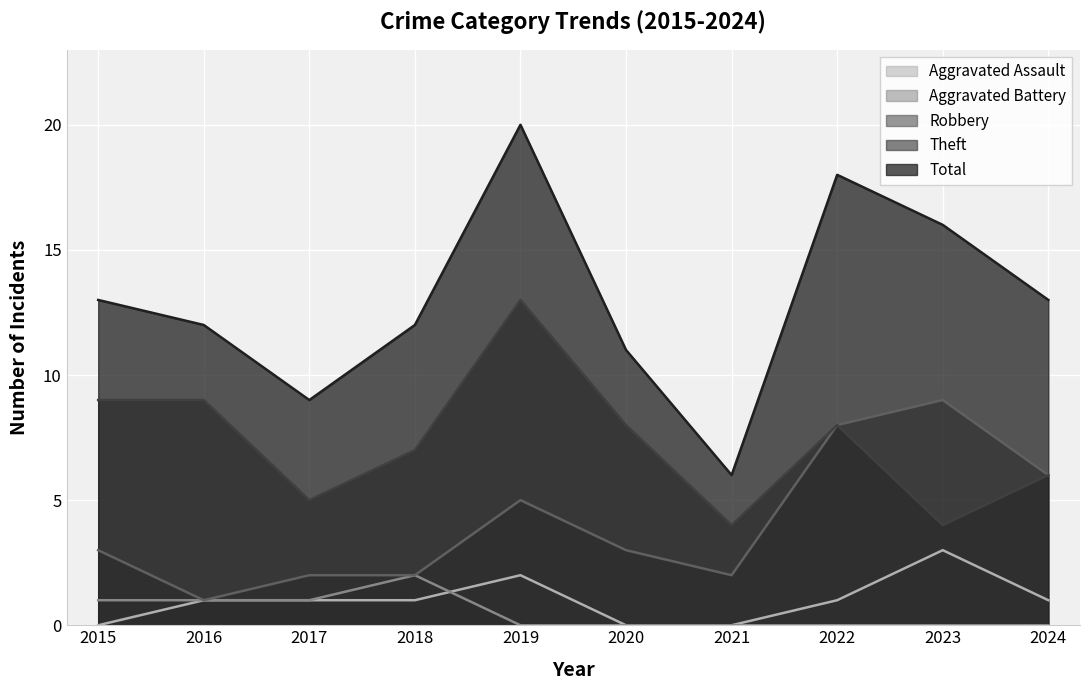

True or false: Robbery has more than 2 points higher than both neighbors.

False